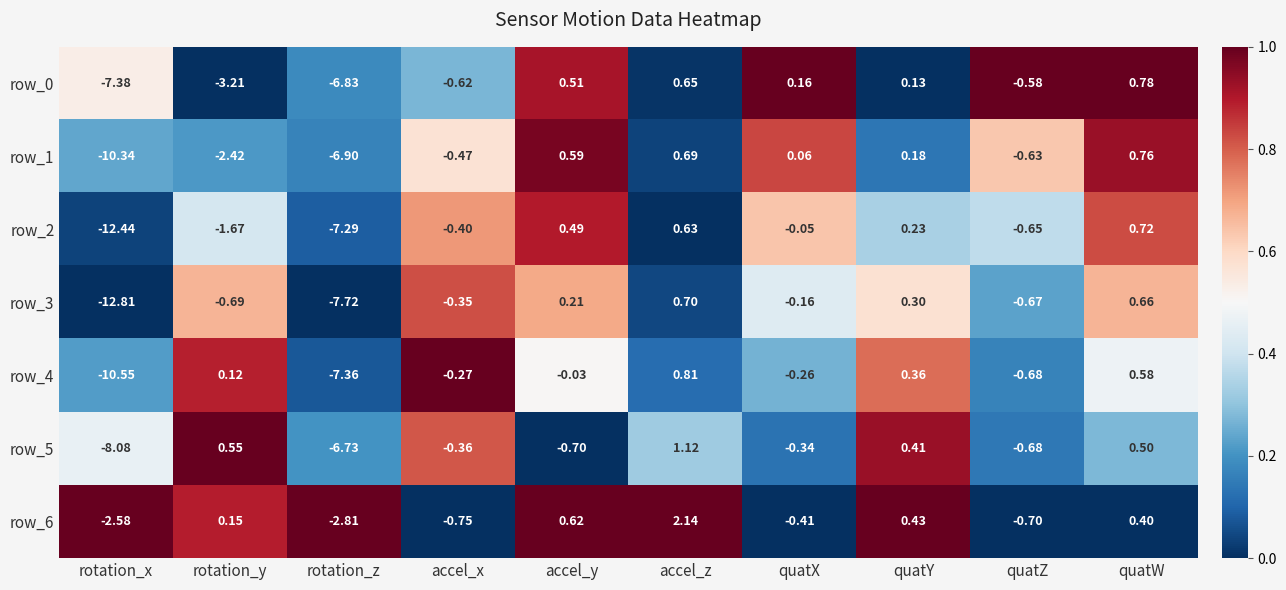

Which label corresponds to the largest value in the chart?

accel_z